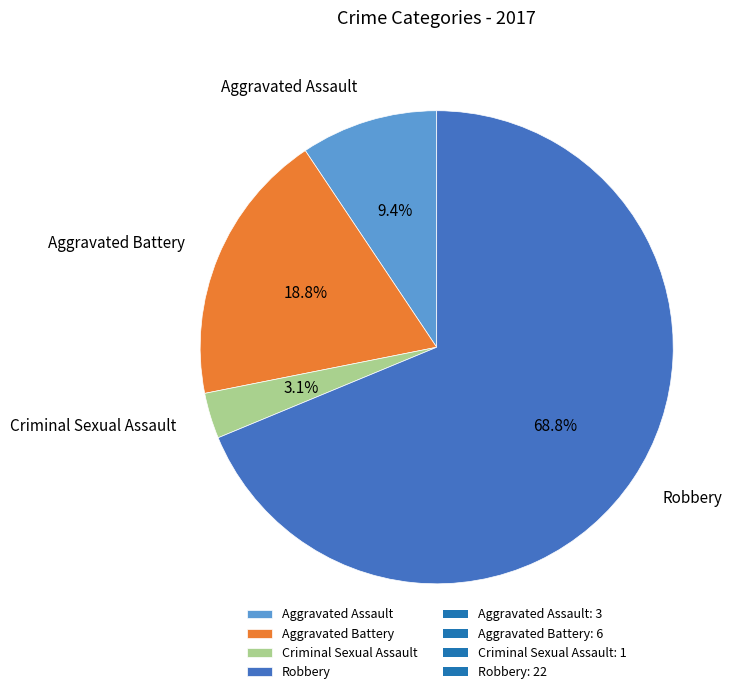

What percentage is the Aggravated Assault slice, to the nearest percent?

9%